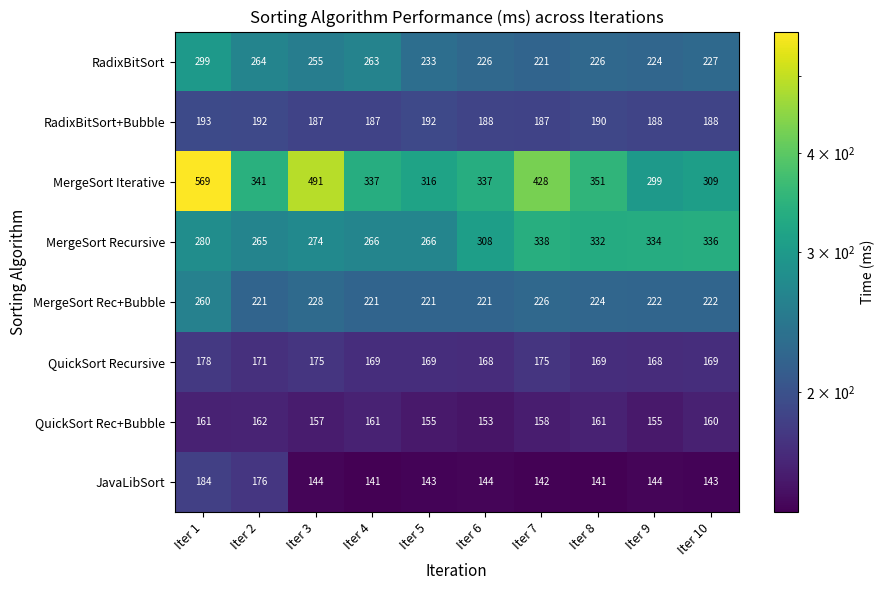

What value does the QuickSort Recursive series have at Iter 8?

169